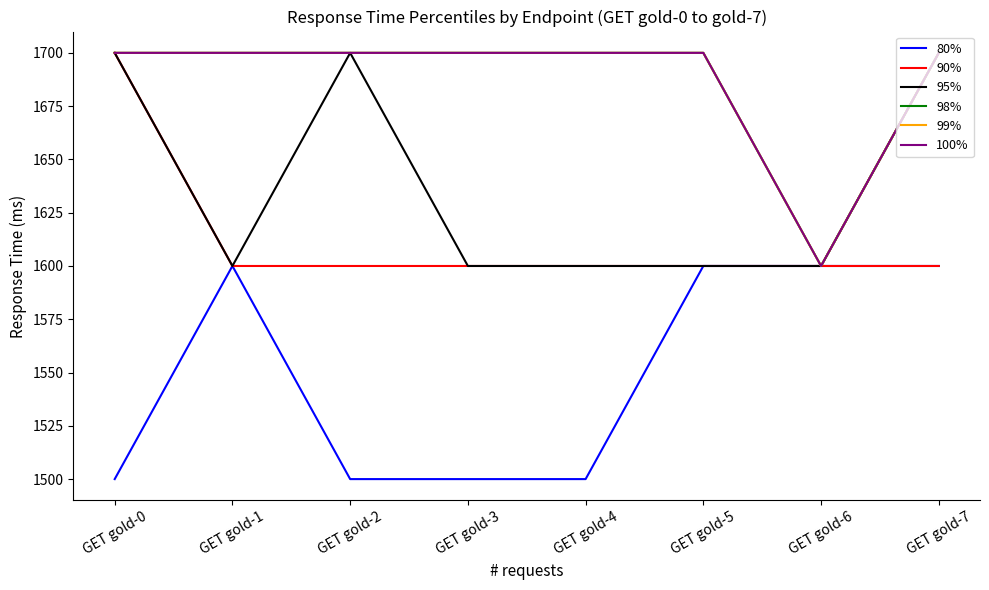

Which category has the highest value in the 99% series?

GET gold-0